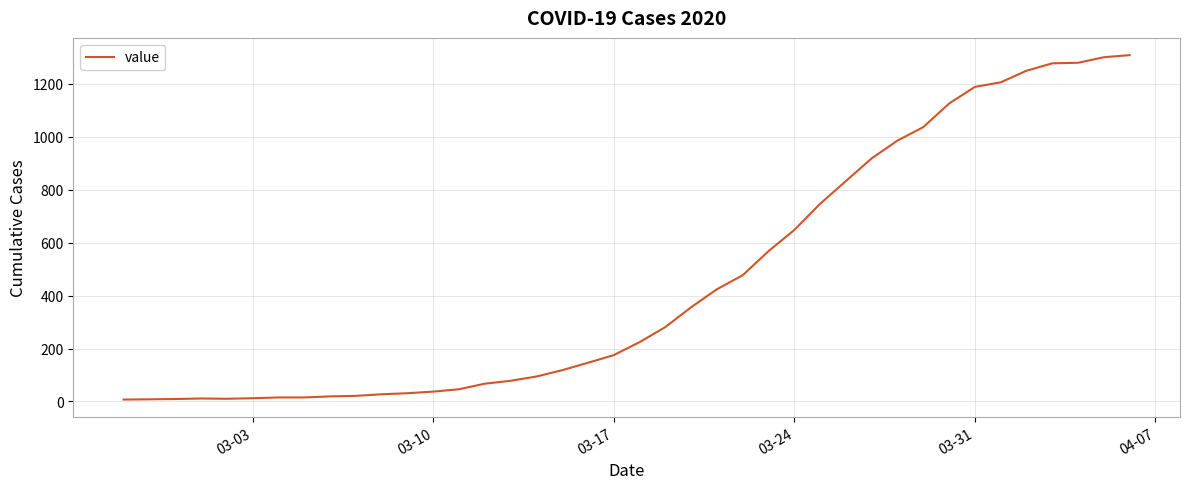

What is the difference between the maximum and minimum values?

1302